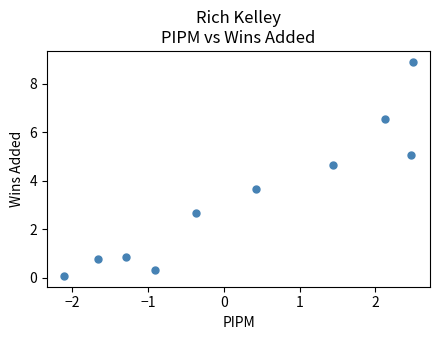

What Y value in the scatter plot is closest to 4?

3.7